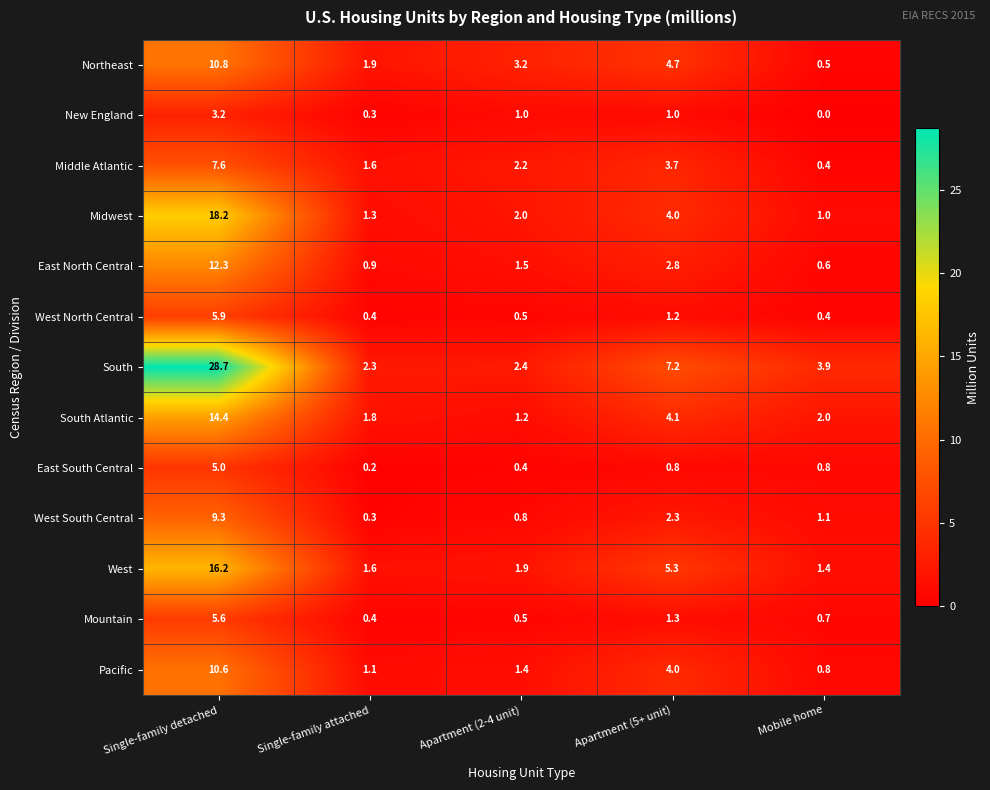

Count the number of data series in this chart.

13